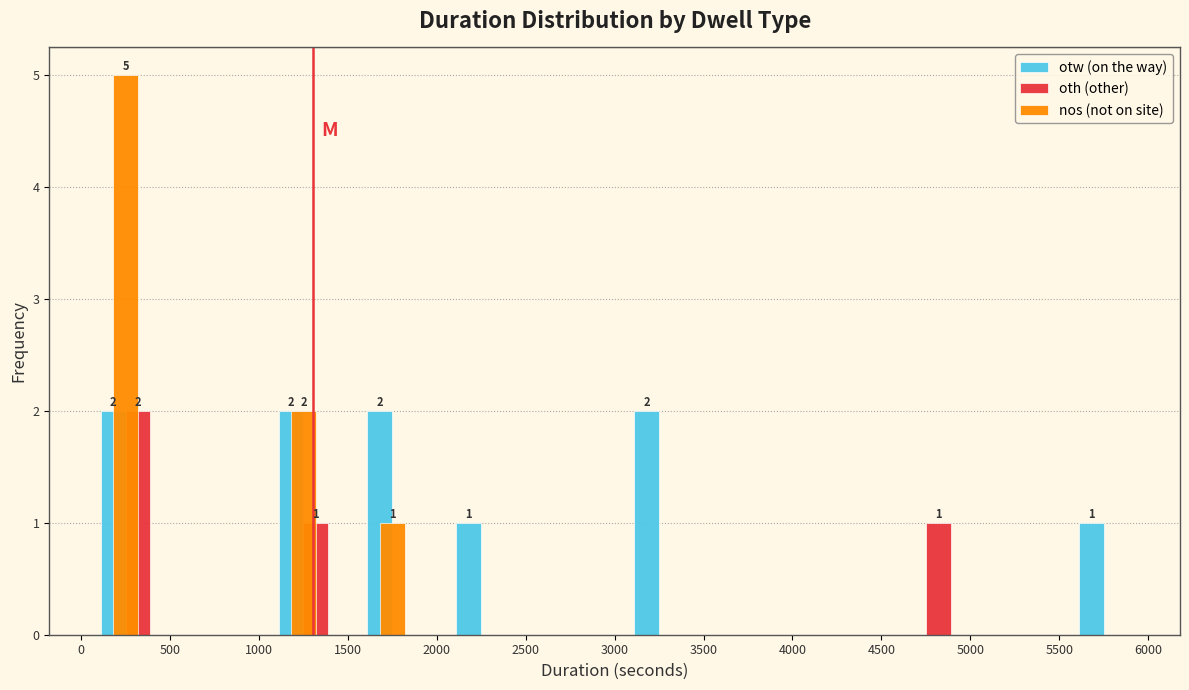

In the nos (not on site) series, which range on the x-axis has the tallest bar?

0 to 500